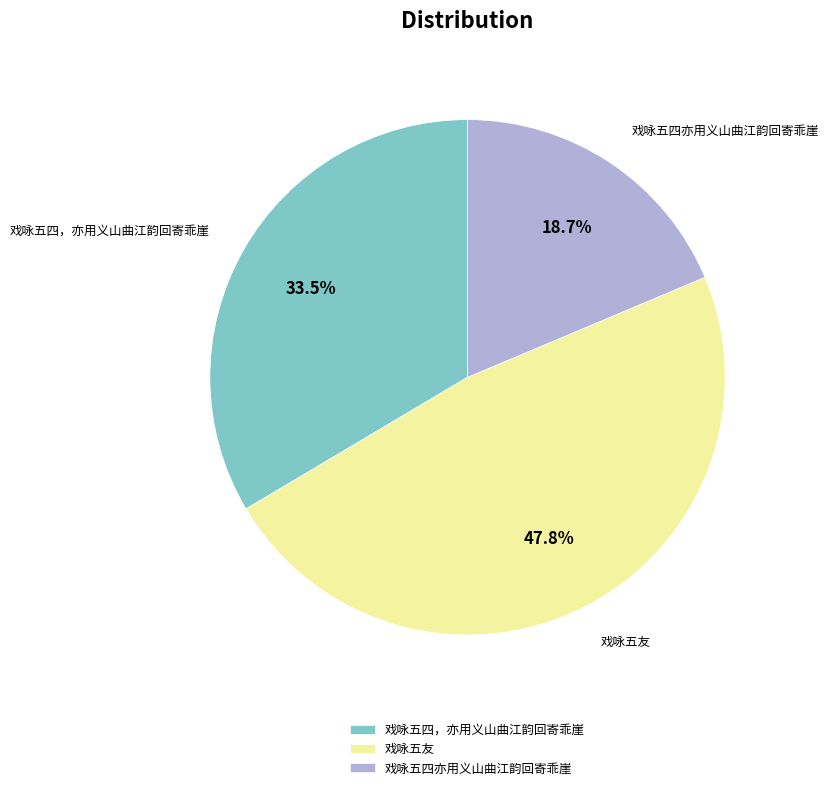

To the nearest percent, what is the difference between the 戏咏五四亦用义山曲江韵回寄乖崖 and 戏咏五四，亦用义山曲江韵回寄乖崖 slice percentages?

15%